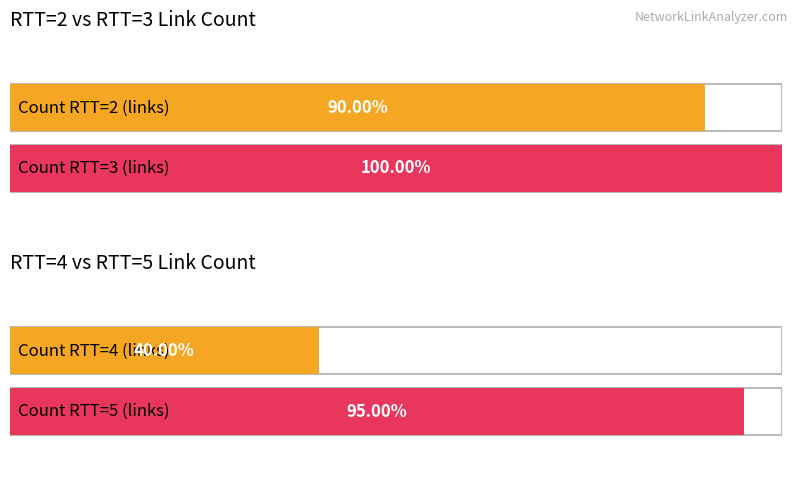

The chart shows a value of 33 at RTT=5. True or false?

False